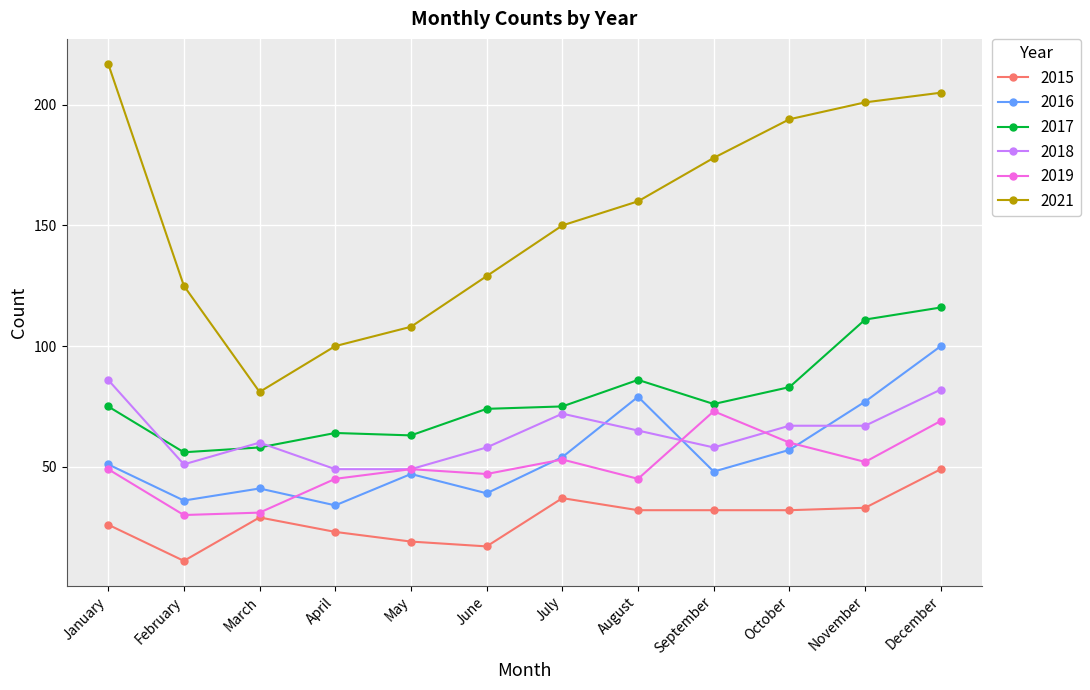

Reading left to right, extract all data points from this chart.

2015: January=26	February=11	March=29	April=23	May=19	June=17	July=37	August=32	September=32	October=32	November=33	December=49
2016: January=51	February=36	March=41	April=34	May=47	June=39	July=54	August=79	September=48	October=57	November=77	December=100
2017: January=75	February=56	March=58	April=64	May=63	June=74	July=75	August=86	September=76	October=83	November=111	December=116
2018: January=86	February=51	March=60	April=49	May=49	June=58	July=72	August=65	September=58	October=67	November=67	December=82
2019: January=49	February=30	March=31	April=45	May=49	June=47	July=53	August=45	September=73	October=60	November=52	December=69
2021: January=217	February=125	March=81	April=100	May=108	June=129	July=150	August=160	September=178	October=194	November=201	December=205